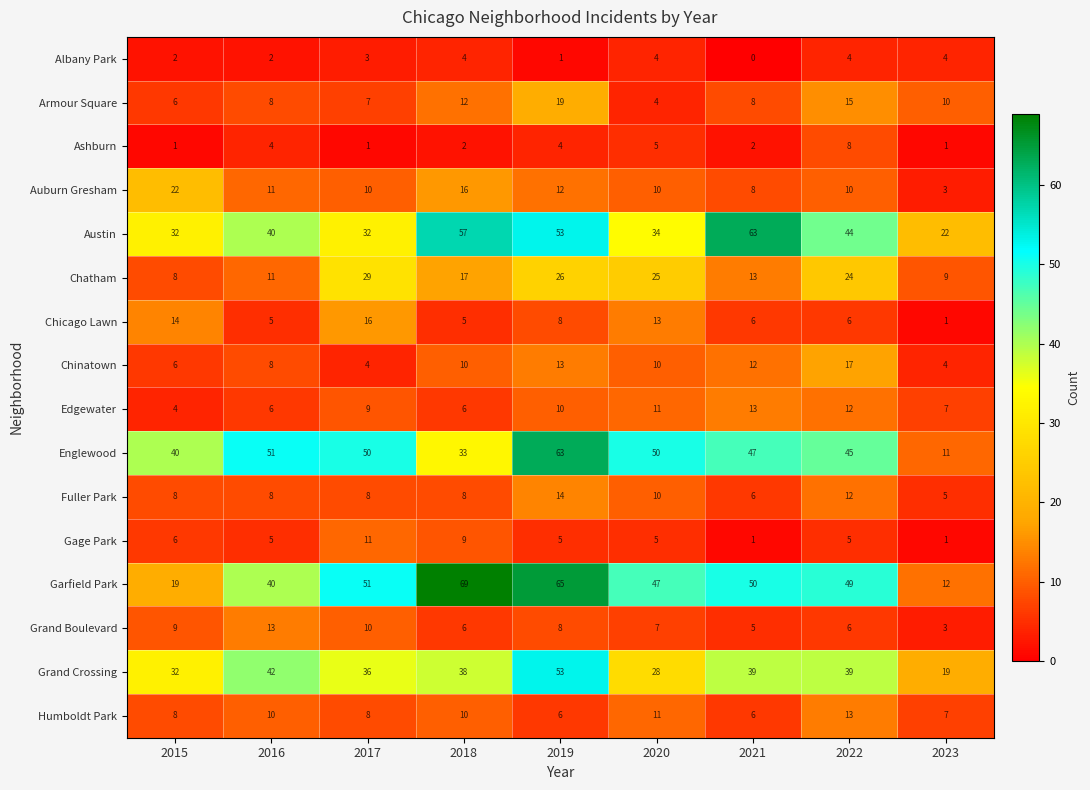

The value of Chicago Lawn at 2023 is 1. True or false?

True